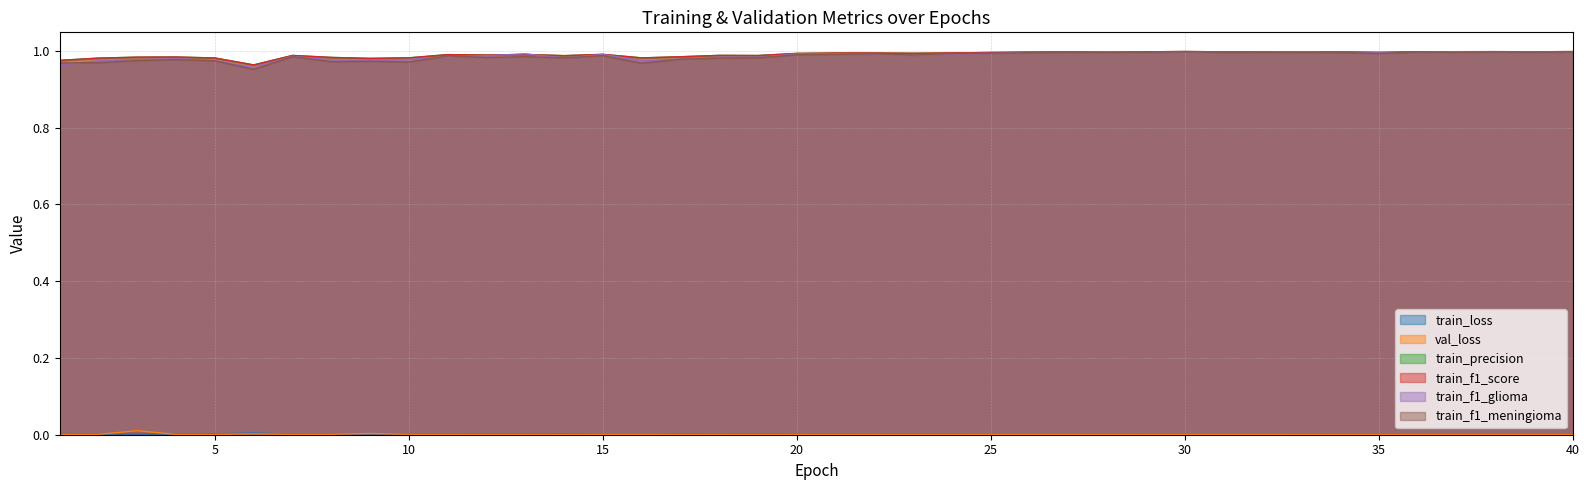

True or false: train_f1_meningioma has more than 2 interior local peaks.

True